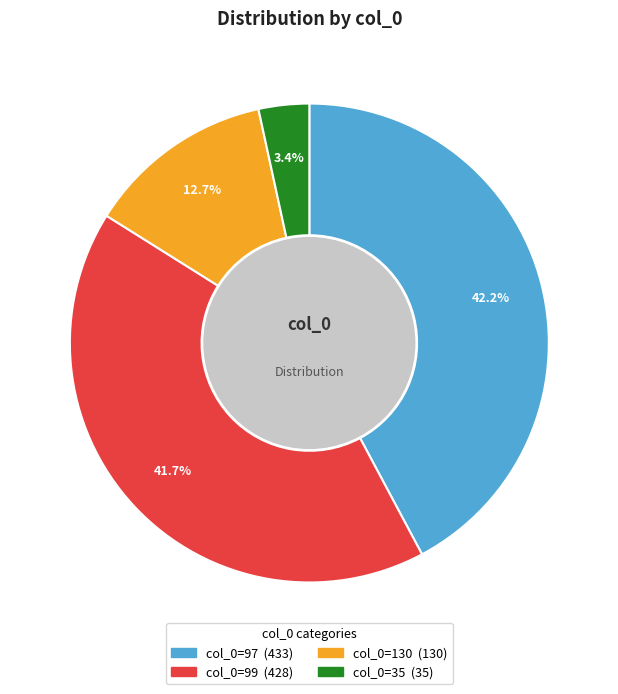

Does any single category account for the majority?

No